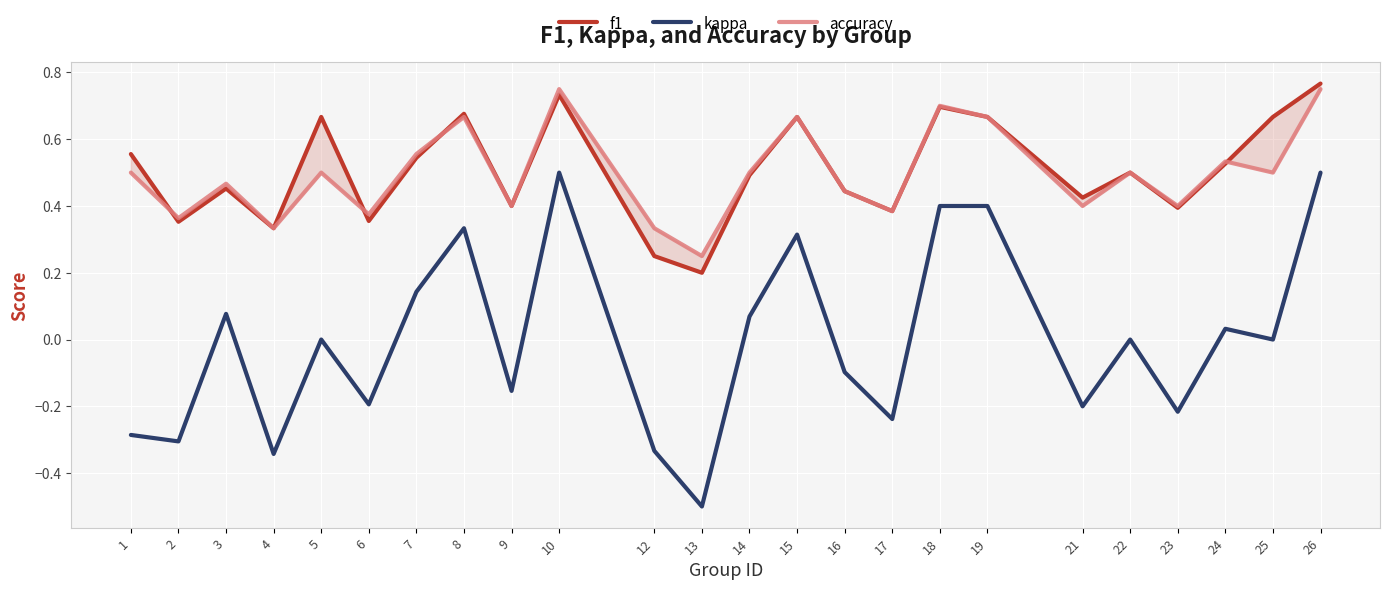

Which category has the highest value in the f1 series?

26